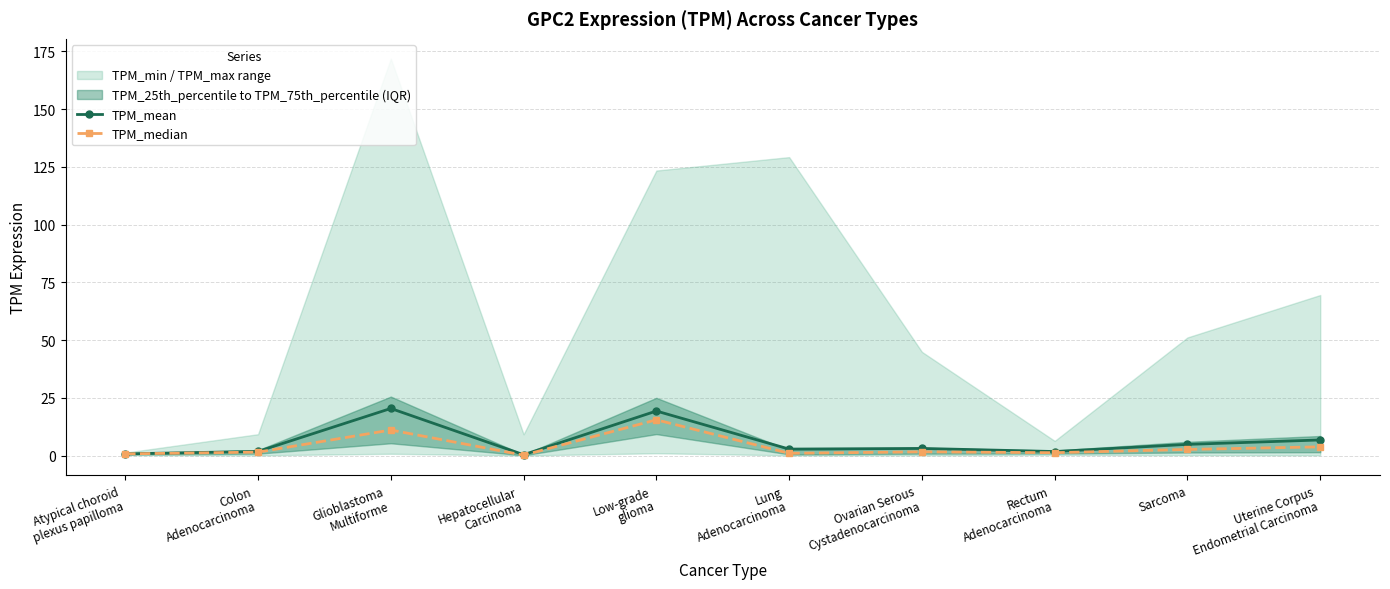

Which category has the highest value in the TPM_median series?

Low-grade
glioma